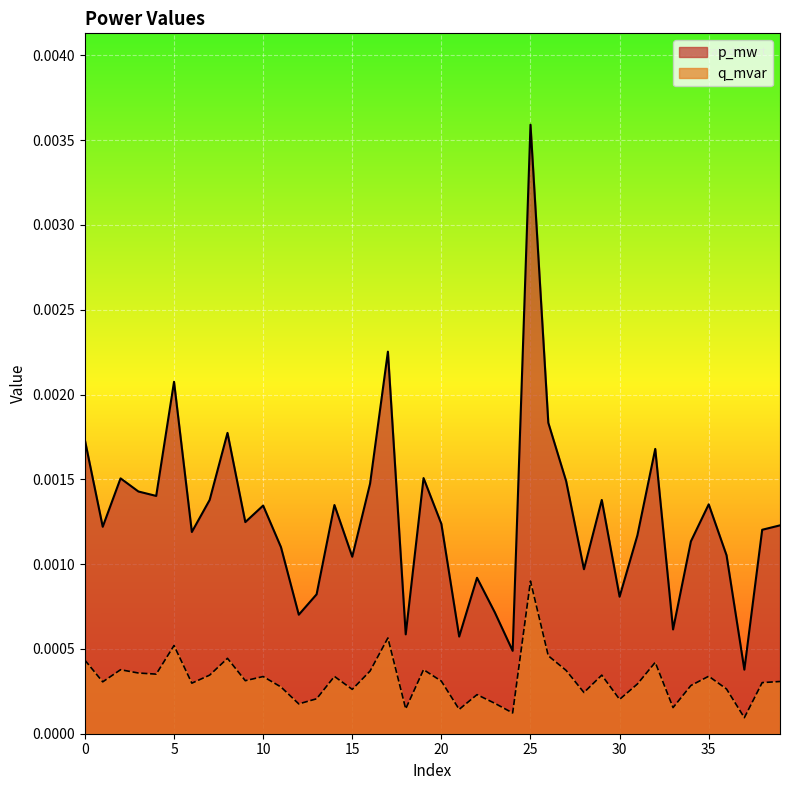

True or false: q_mvar has a value of 0.0 at 15.

False